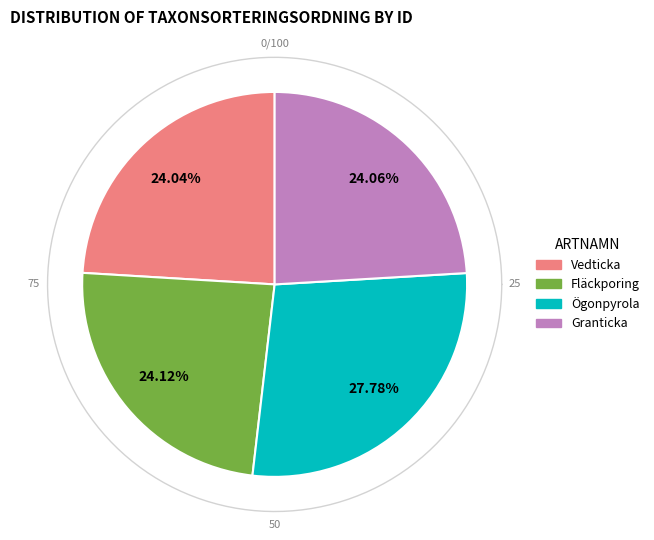

Is it true that 91838546 is 24% of the pie?

True